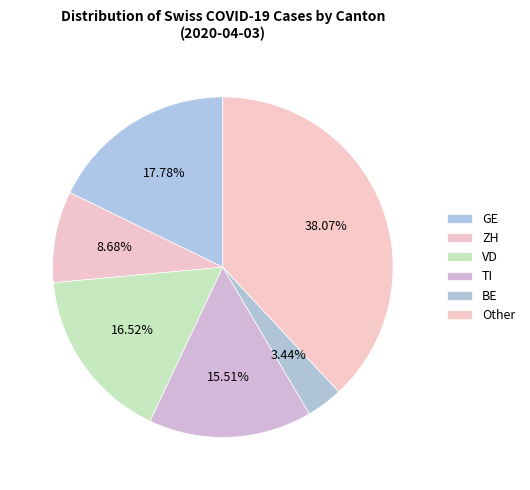

Does any single category account for the majority?

No